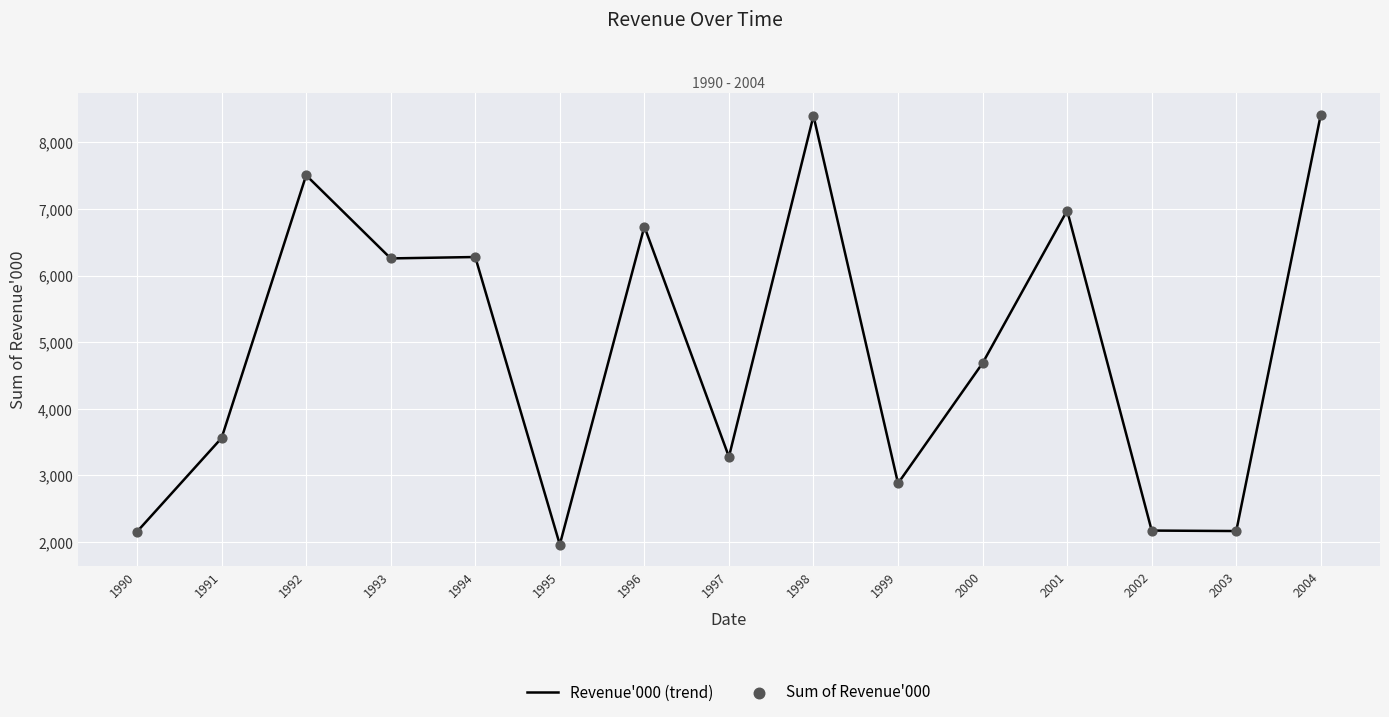

What is the ratio of the value at 2004 to the value at 1996?

1.2